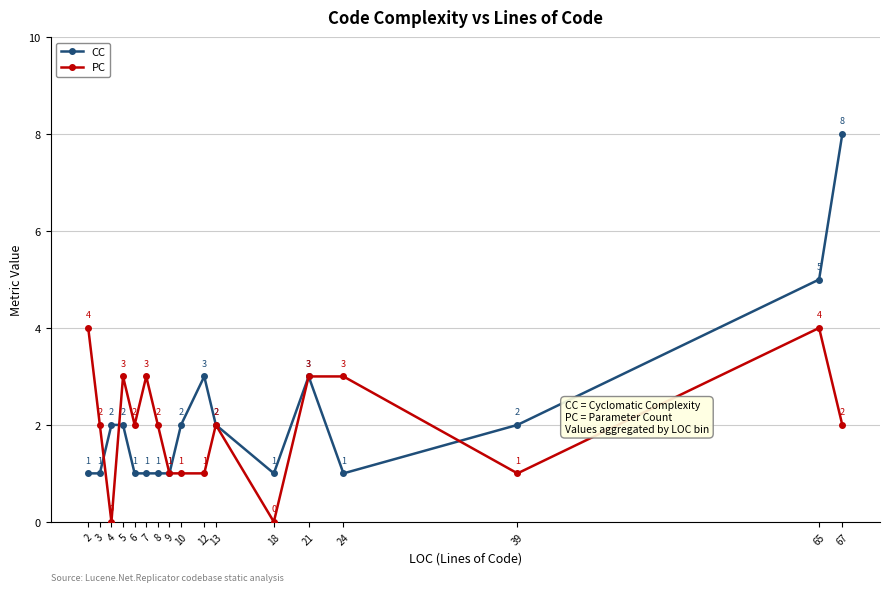

Is it true that CC equals 1 at 3?

True